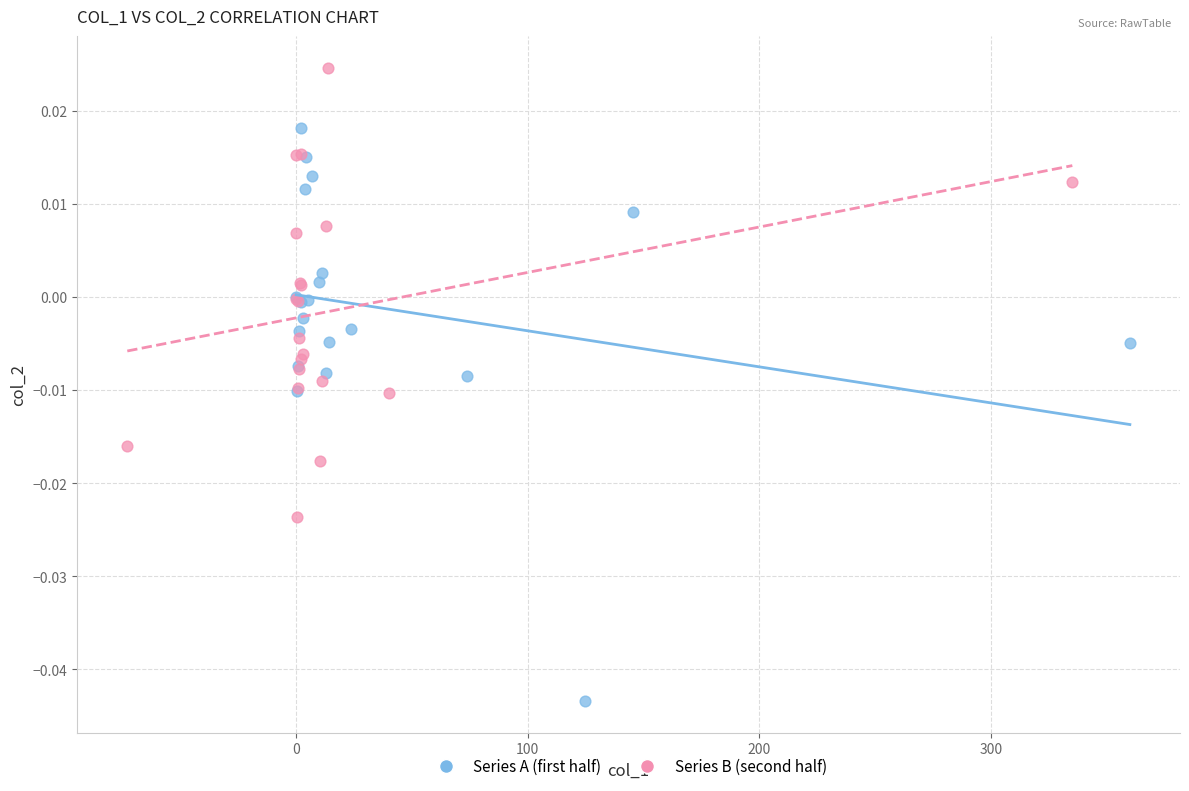

Which series contains the highest Y value?

Series B (second half)